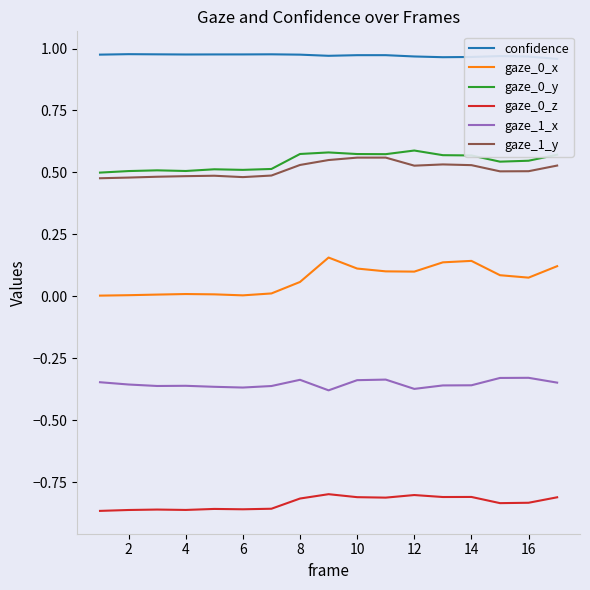

Reading right to left, transcribe all the data shown in this chart.

confidence: 1.0	1.0	1.0	1.0	1.0	1.0	1.0	1.0	1.0	1.0	1.0	1.0	1.0	1.0	1.0	1.0	1.0
gaze_0_x: 0.1	0.1	0.1	0.1	0.1	0.1	0.1	0.1	0.2	0.1	0.0	0.0	0.0	0.0	0.0	0.0	0.0
gaze_0_y: 0.6	0.5	0.5	0.6	0.6	0.6	0.6	0.6	0.6	0.6	0.5	0.5	0.5	0.5	0.5	0.5	0.5
gaze_0_z: -0.8	-0.8	-0.8	-0.8	-0.8	-0.8	-0.8	-0.8	-0.8	-0.8	-0.9	-0.9	-0.9	-0.9	-0.9	-0.9	-0.9
gaze_1_x: -0.3	-0.3	-0.3	-0.4	-0.4	-0.4	-0.3	-0.3	-0.4	-0.3	-0.4	-0.4	-0.4	-0.4	-0.4	-0.4	-0.3
gaze_1_y: 0.5	0.5	0.5	0.5	0.5	0.5	0.6	0.6	0.5	0.5	0.5	0.5	0.5	0.5	0.5	0.5	0.5